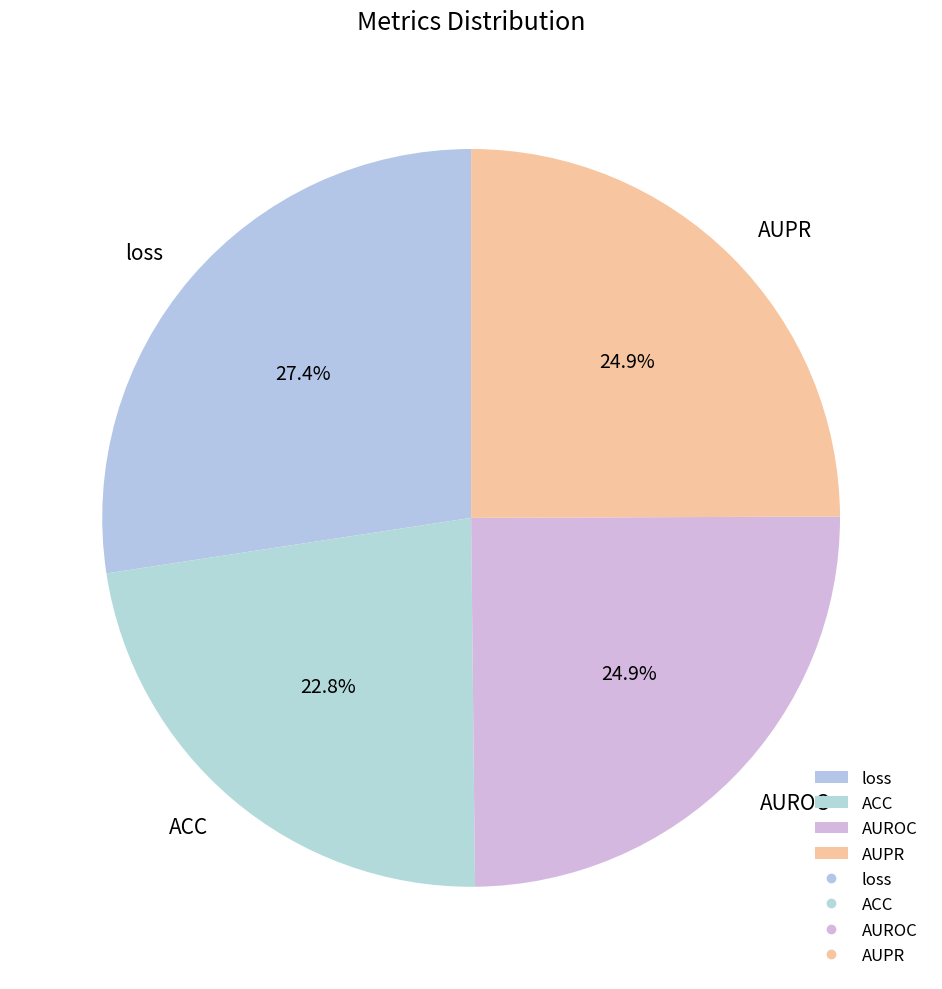

Do AUROC and loss together represent more than half of the pie?

Yes